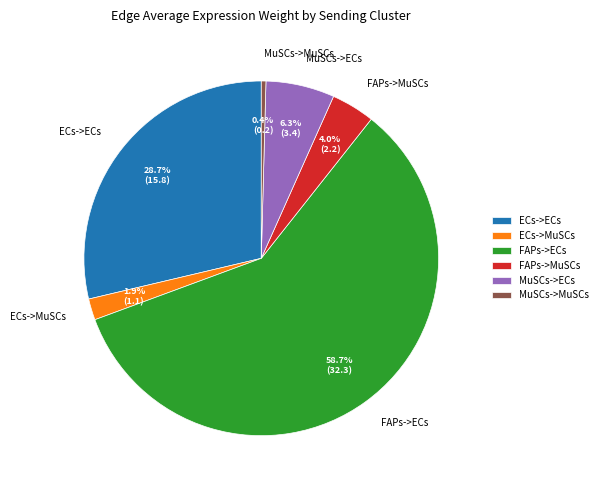

Rank the categories by value from lowest to highest.

MuSCs->MuSCs, ECs->MuSCs, FAPs->MuSCs, MuSCs->ECs, ECs->ECs, FAPs->ECs